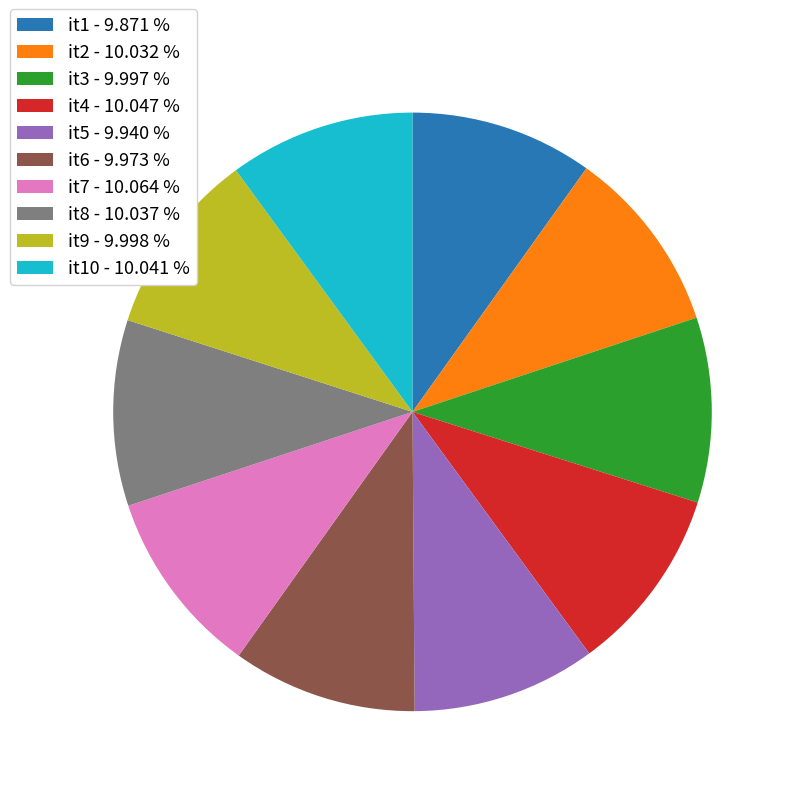

Is the sum of it4 - 10.047 % and it3 - 9.997 % greater than half?

No